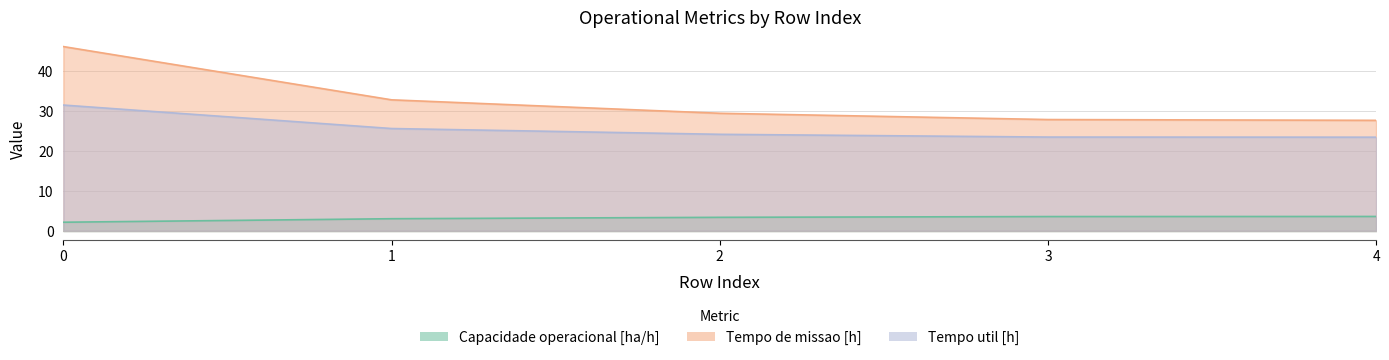

Count the number of data series in this chart.

3